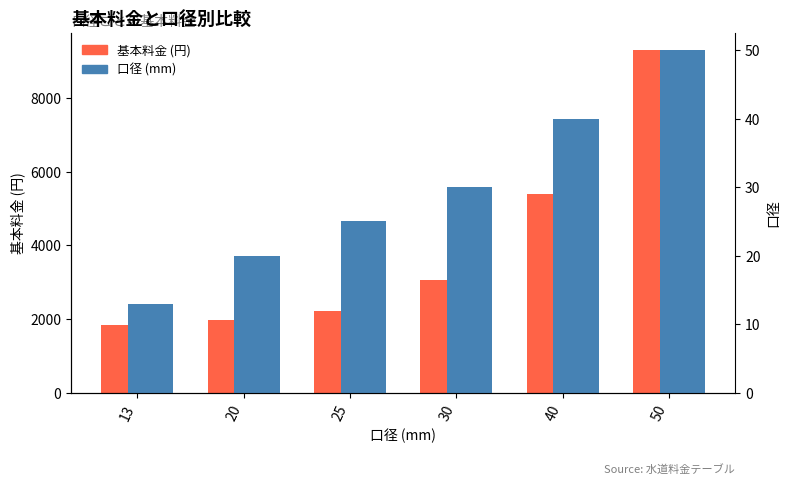

Reading left to right, list all the values displayed in this chart.

基本料金 (円): 1828	1968	2230	3050	5400	9300
口径 (mm): 13	20	25	30	40	50